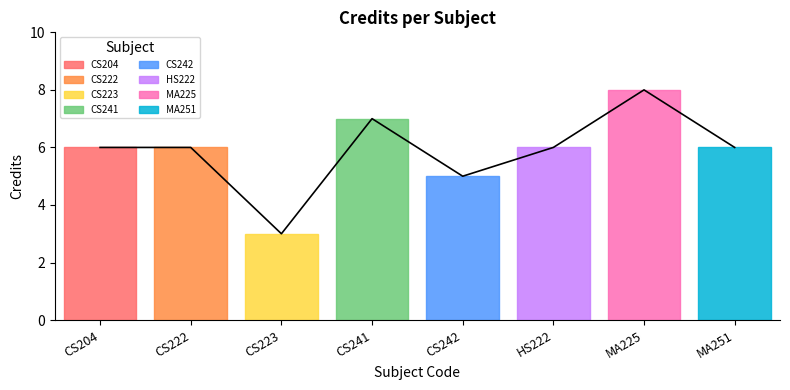

The value at CS241 is 4. True or false?

False